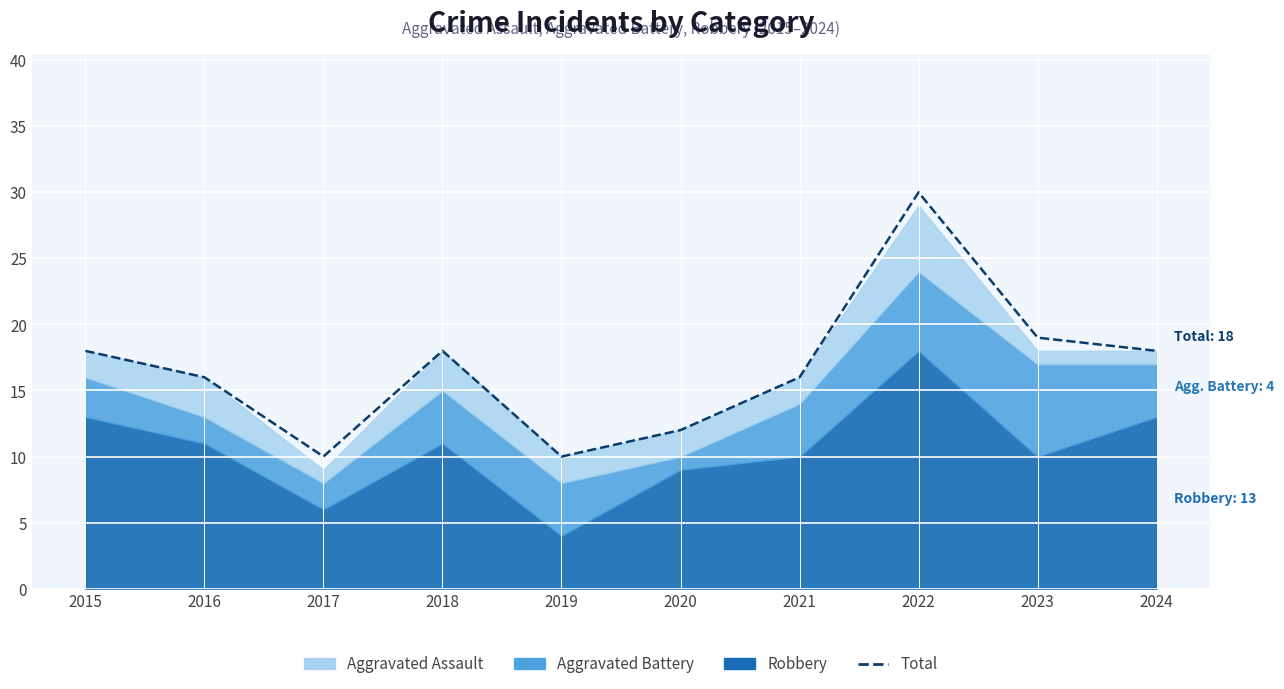

What is the smallest value displayed?

10